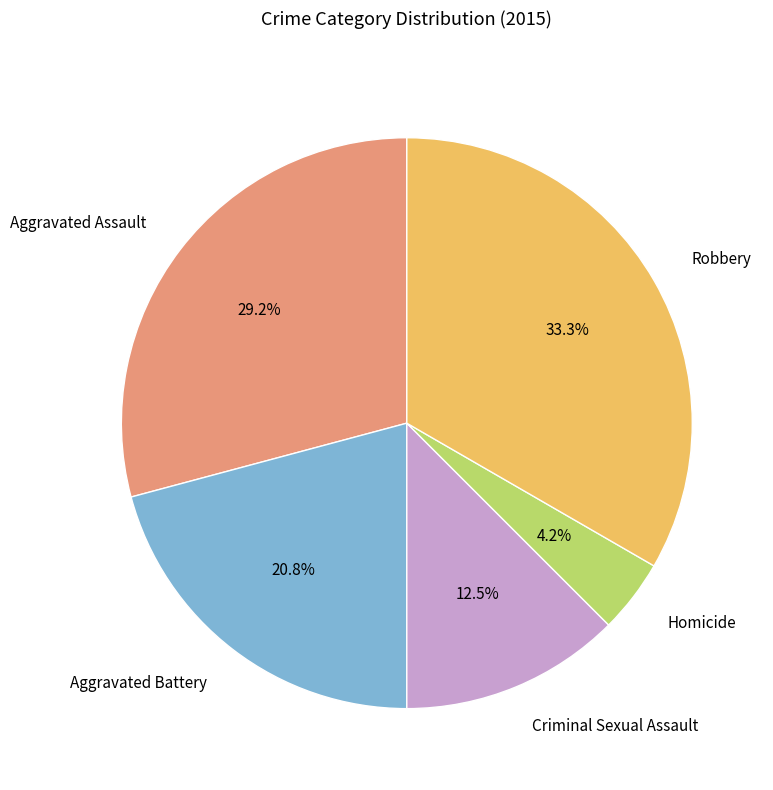

To the nearest percent, what portion does Homicide represent?

4%